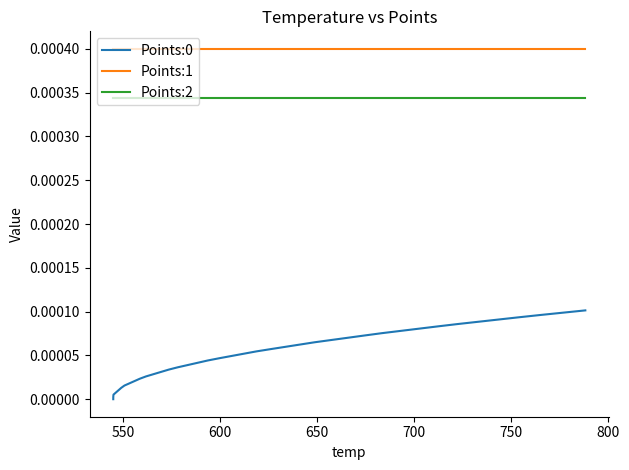

True or false: Points:2 and Points:0 intersect in this chart.

False